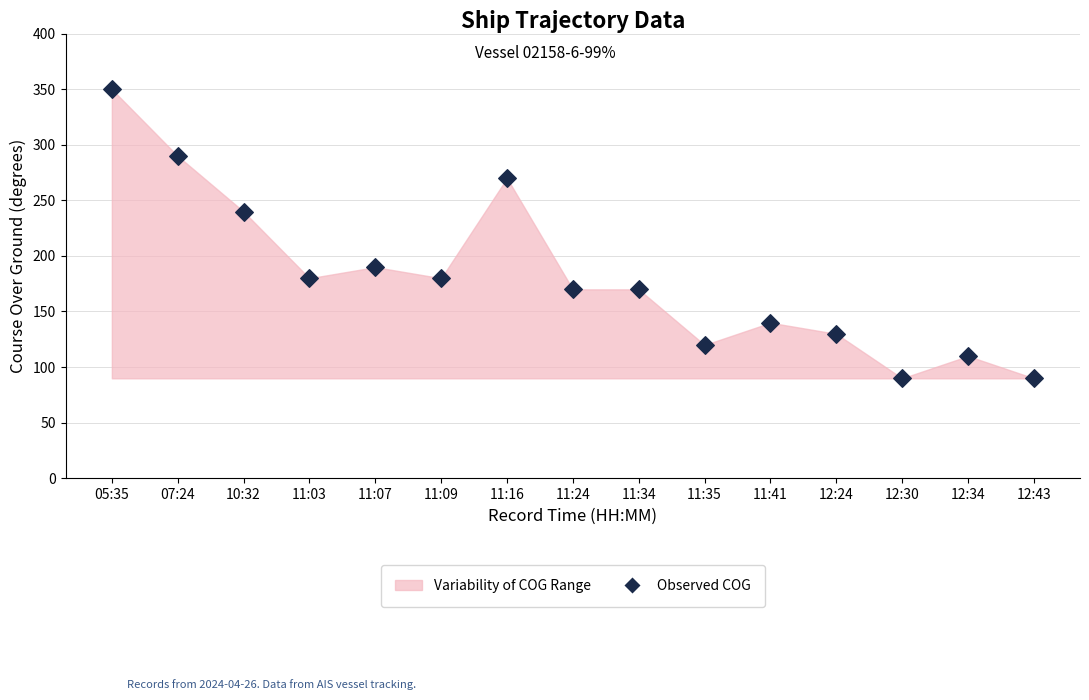

What Y value in the scatter plot is closest to 219?

239.9